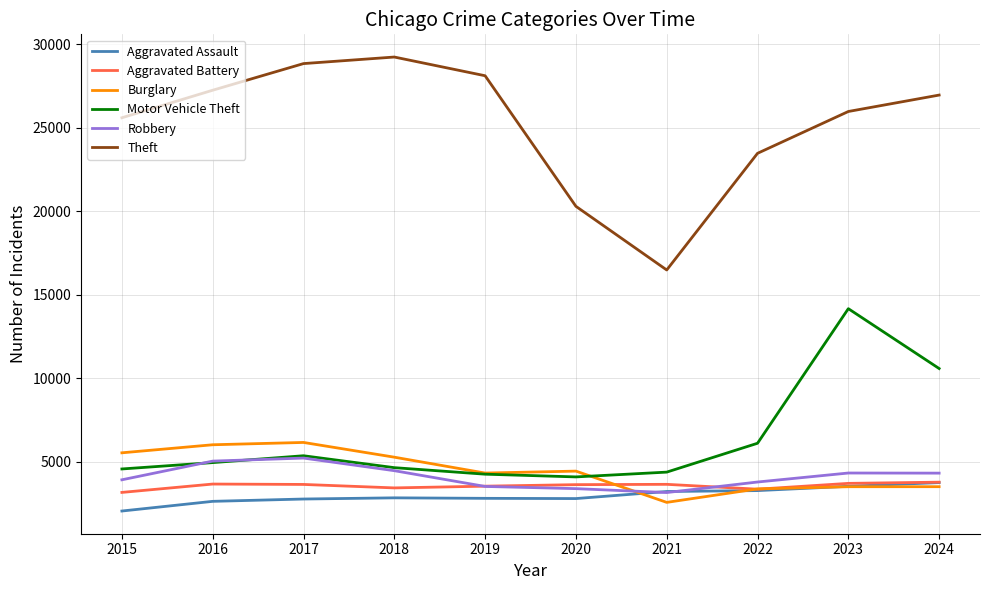

True or false: Motor Vehicle Theft has more than 1 points higher than both neighbors.

True